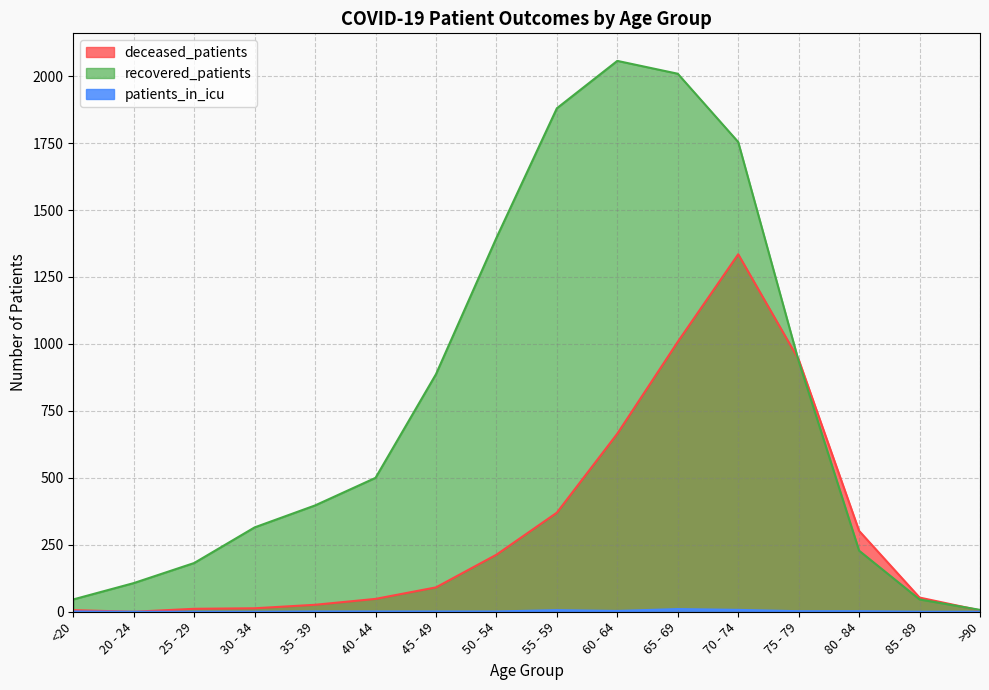

What is the label of the 16th point from the left?

>90